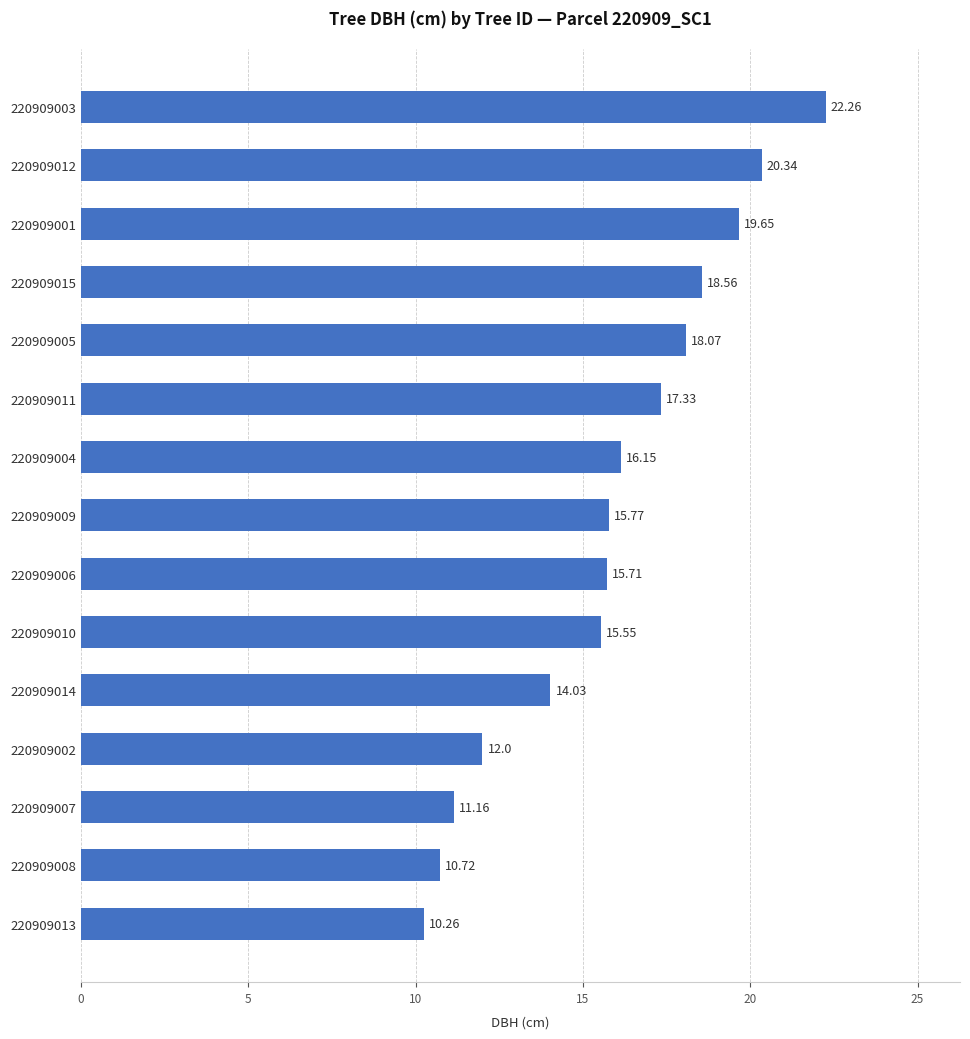

How many distinct data groups are displayed?

1